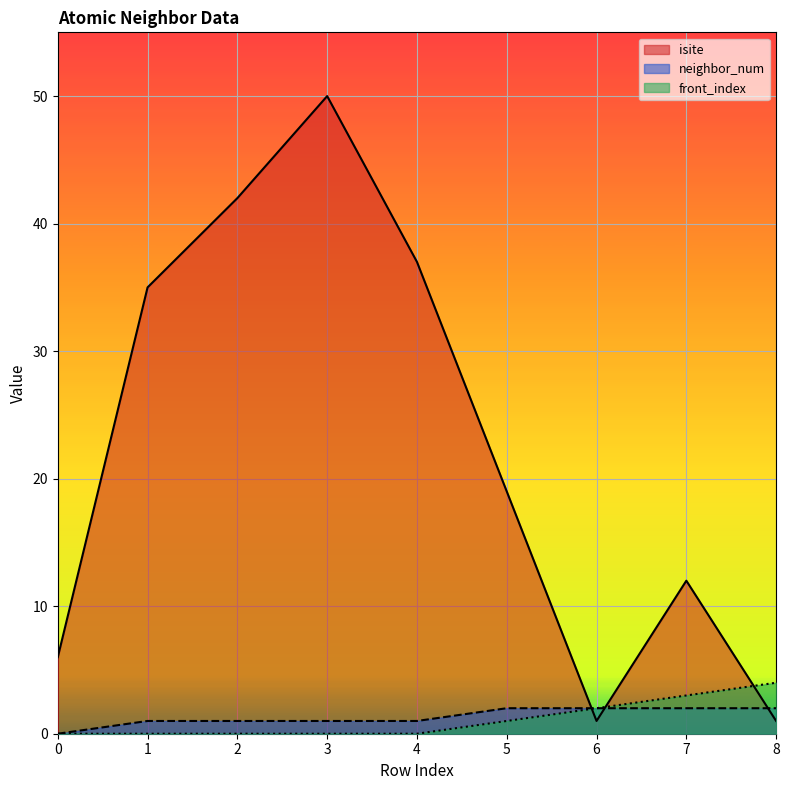

At 1, list the series in order from largest to smallest.

isite, neighbor_num, front_index